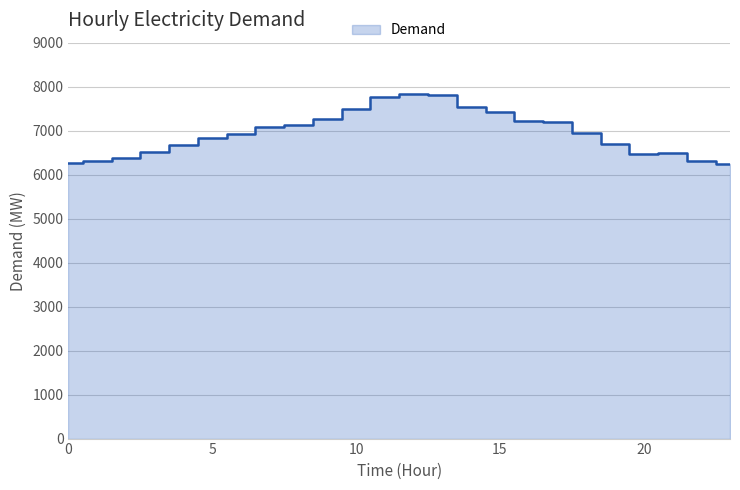

Reading right to left, what are all the values shown in this chart?

6244	6317	6482	6478	6707	6940	7193	7209	7416	7534	7820	7829	7770	7496	7260	7130	7076	6929	6825	6678	6520	6376	6320	6273